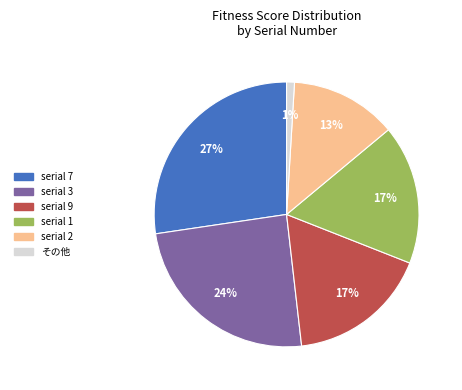

Combined, do serial 1 and serial 7 account for over 50%?

No